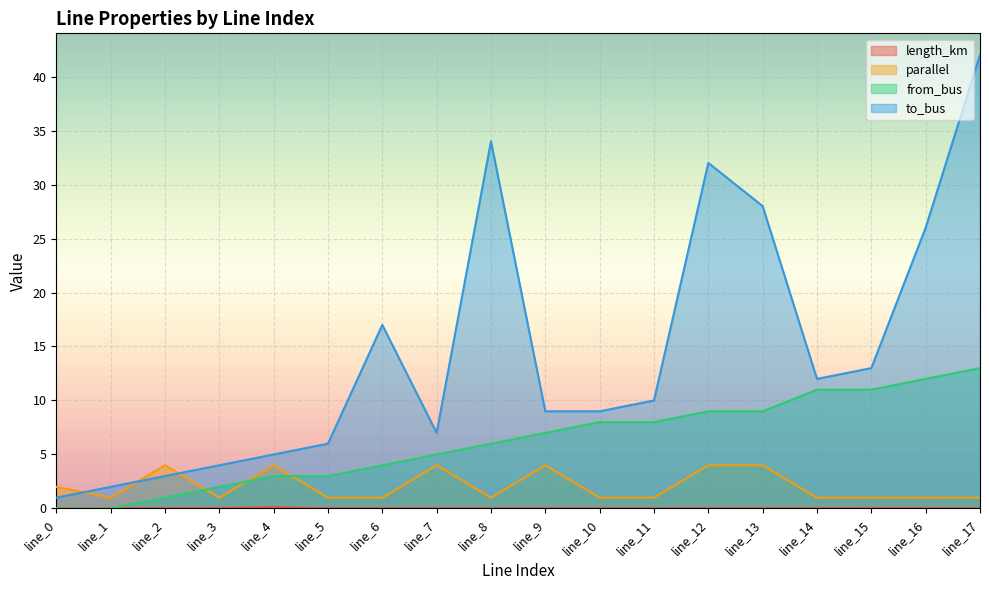

What is the difference between the maximum and second lowest values in the length_km series?

0.1